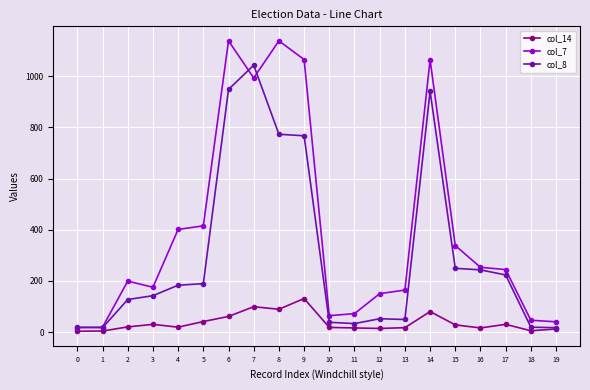

True or false: col_14 has more than 0 interior local peaks.

True